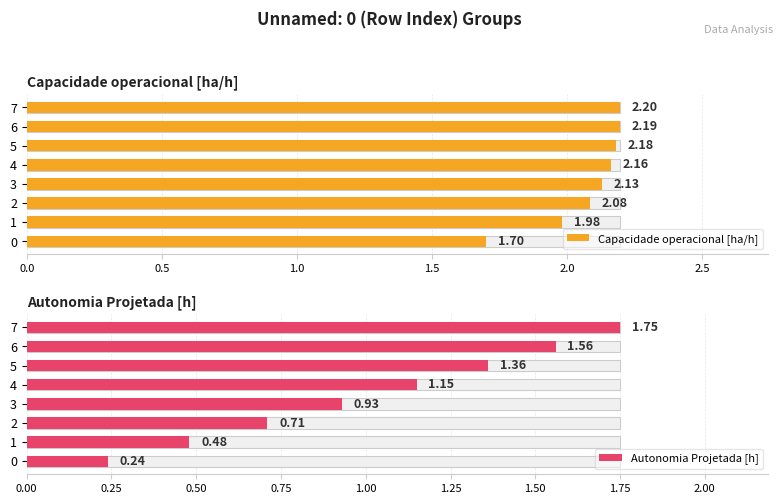

List the series in order of their peak value, lowest first.

Autonomia Projetada [h], Capacidade operacional [ha/h]